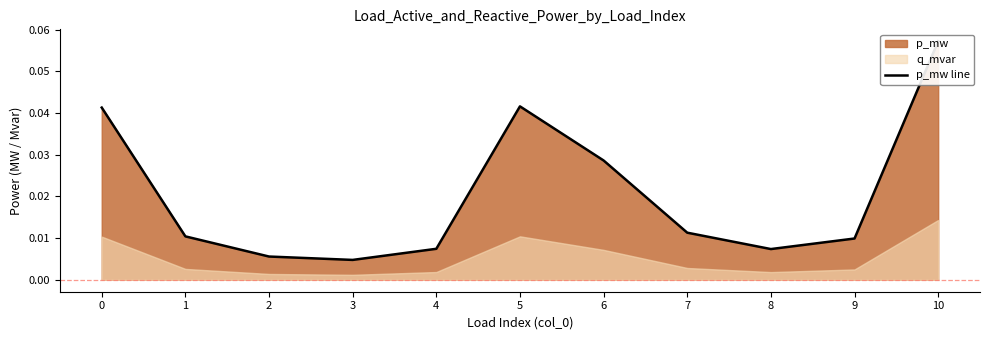

Does the chart have visible grid lines?

No